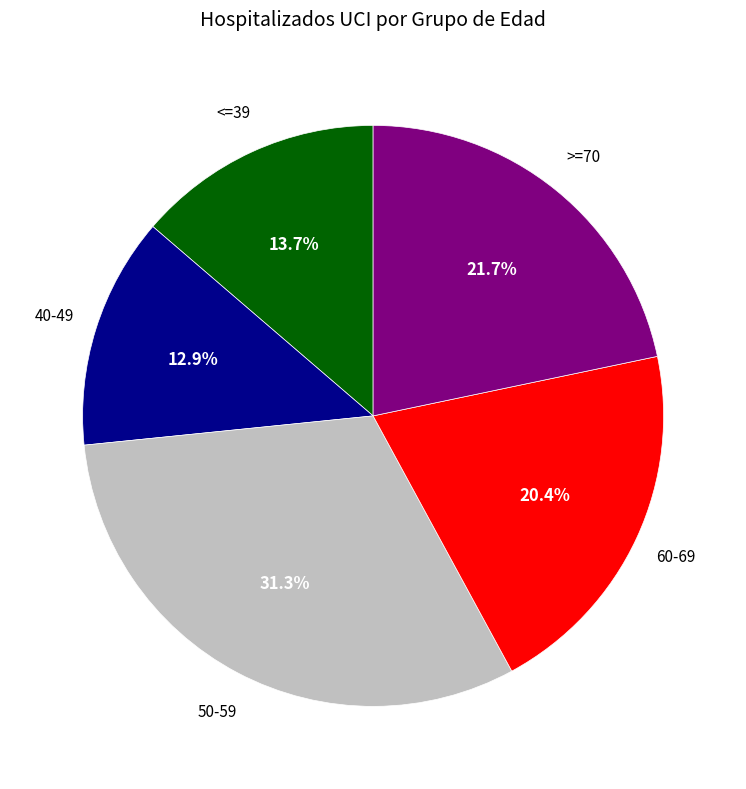

Is there any slice that represents more than half of the pie?

No